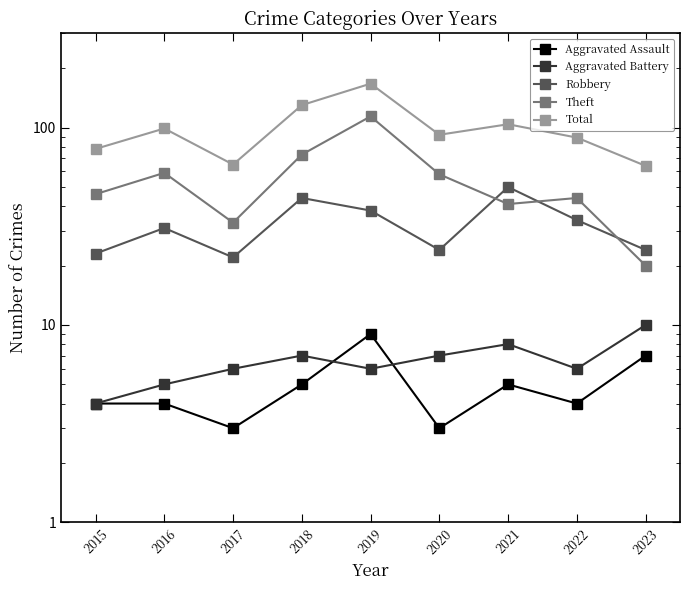

Read the Aggravated Battery value at 2015.

4